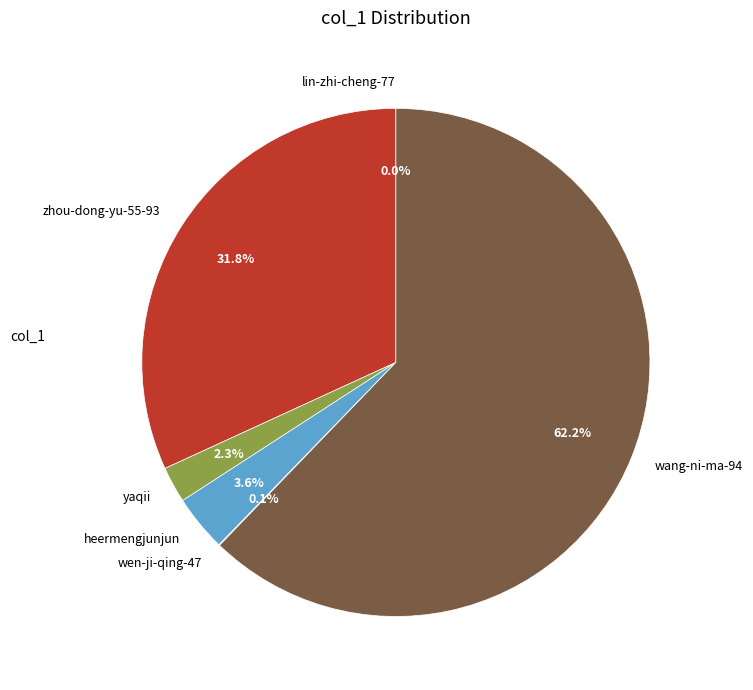

What is the ratio of the value at zhou-dong-yu-55-93 to the value at wang-ni-ma-94?

0.5